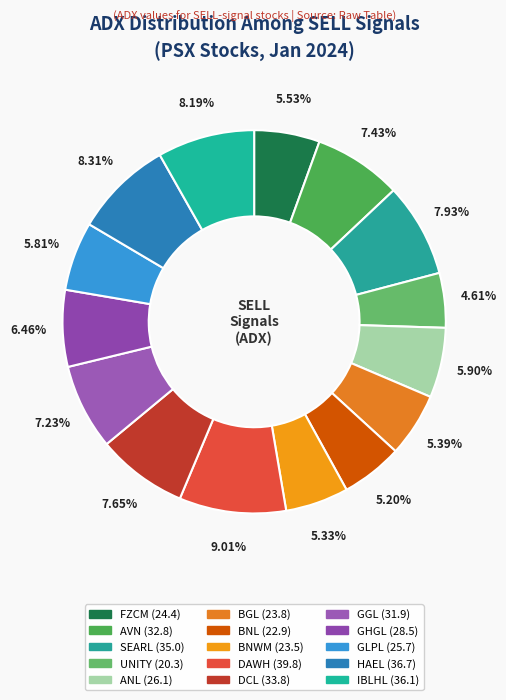

To the nearest percent, what percentage of the pie is DCL?

8%